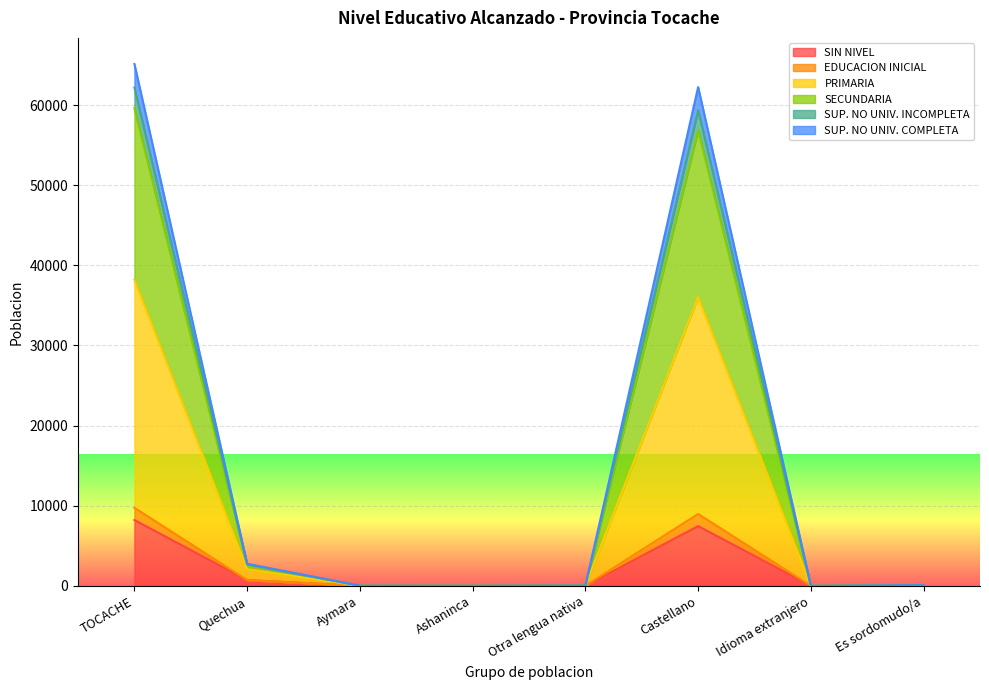

True or false: SIN NIVEL has a value of 0 at Idioma extranjero.

True